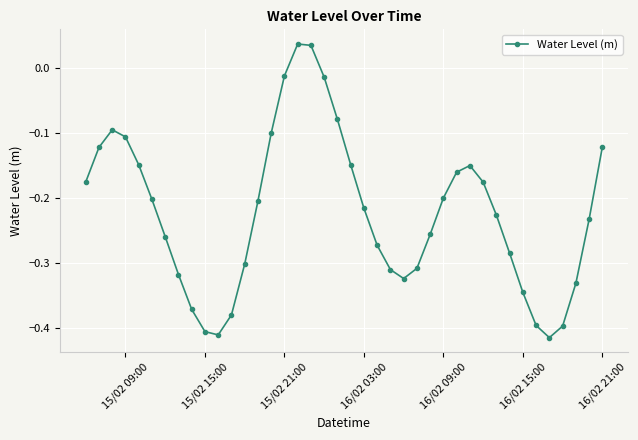

What is the difference between the second highest and second lowest values?

0.4